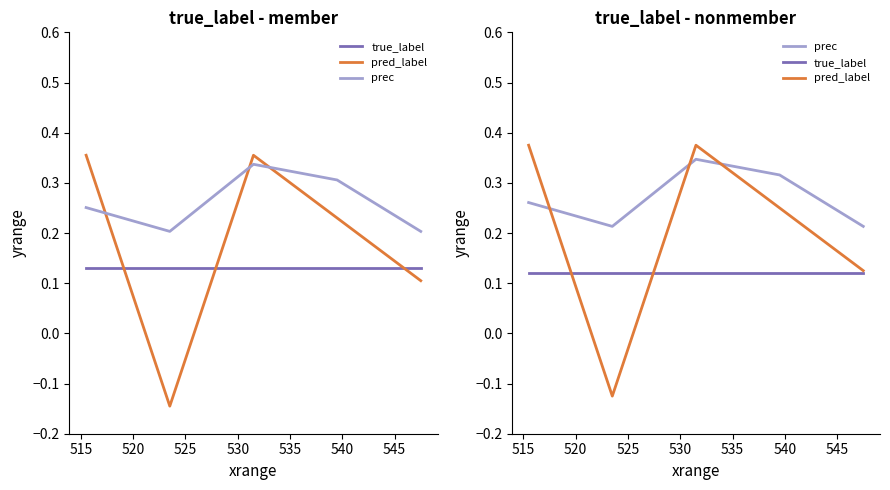

True or false: prec and true_label cross at least once.

False